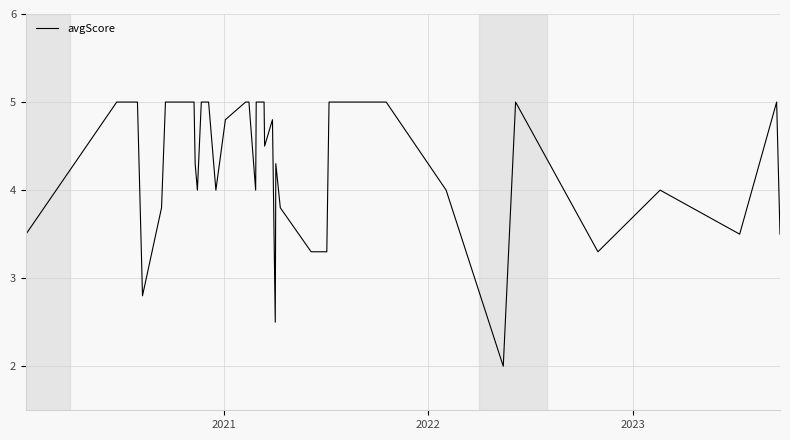

What is the greatest value displayed?

5.0